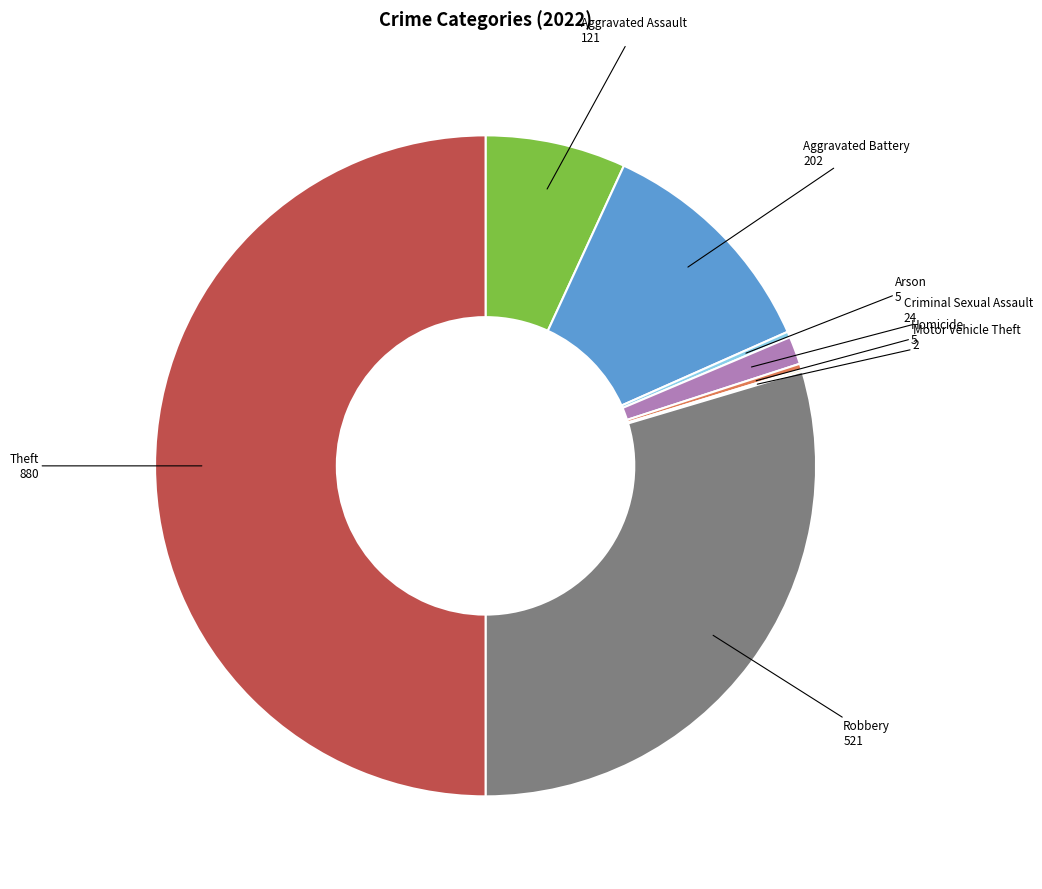

Which has a higher value, Aggravated Assault or Arson?

Aggravated Assault